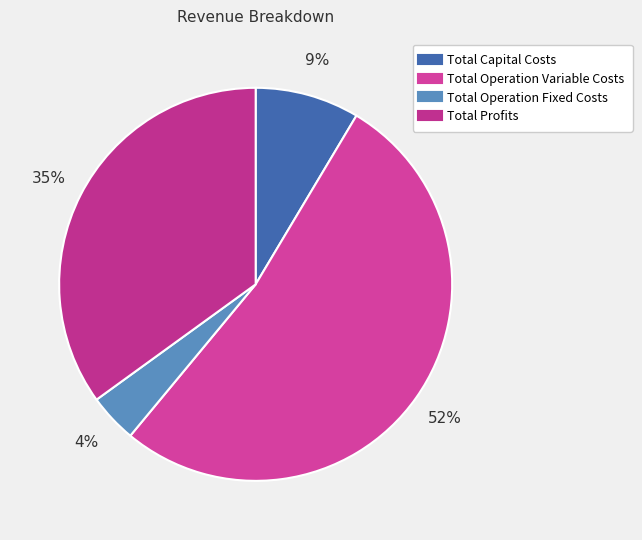

Rank the categories by value from lowest to highest.

Total Operation Fixed Costs, Total Capital Costs, Total Profits, Total Operation Variable Costs